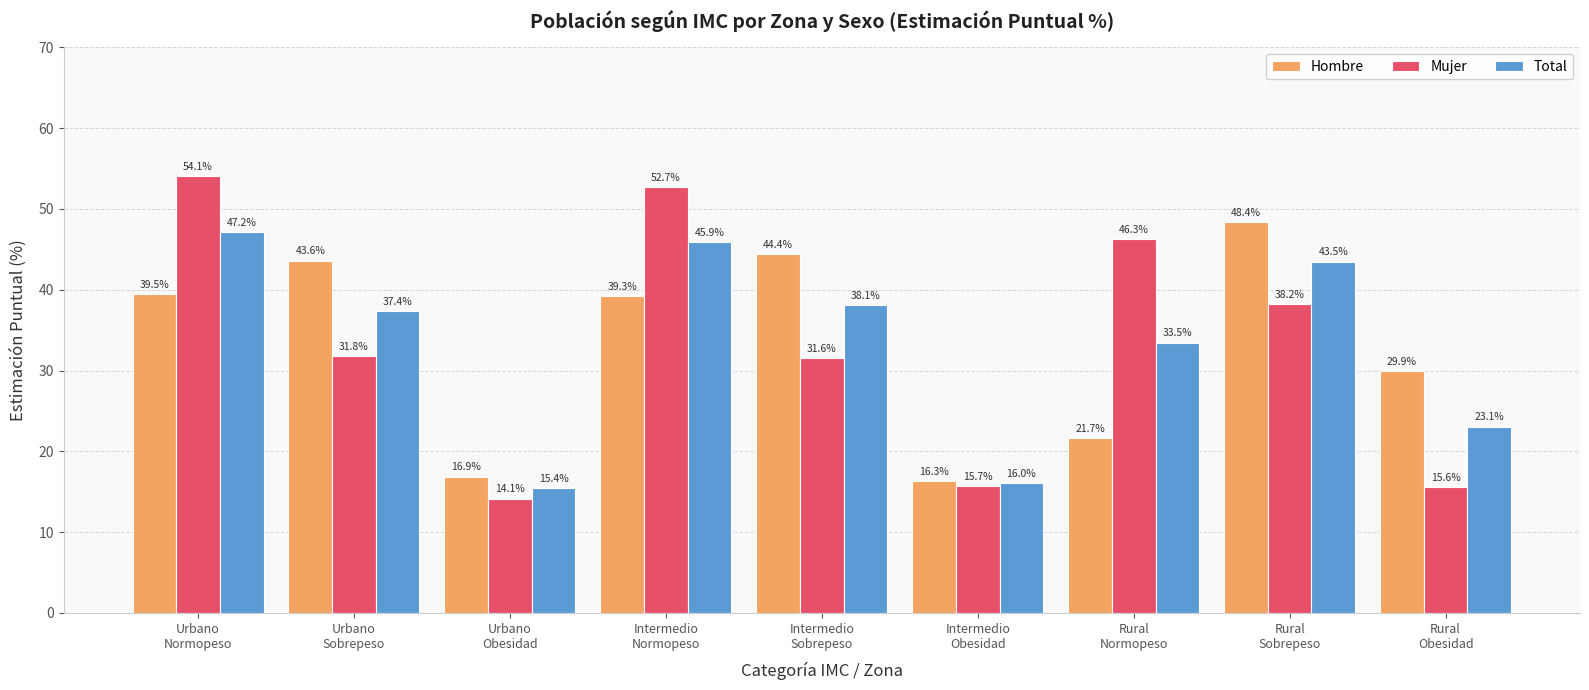

At Rural
Normopeso, list the series in order from largest to smallest.

Mujer, Total, Hombre